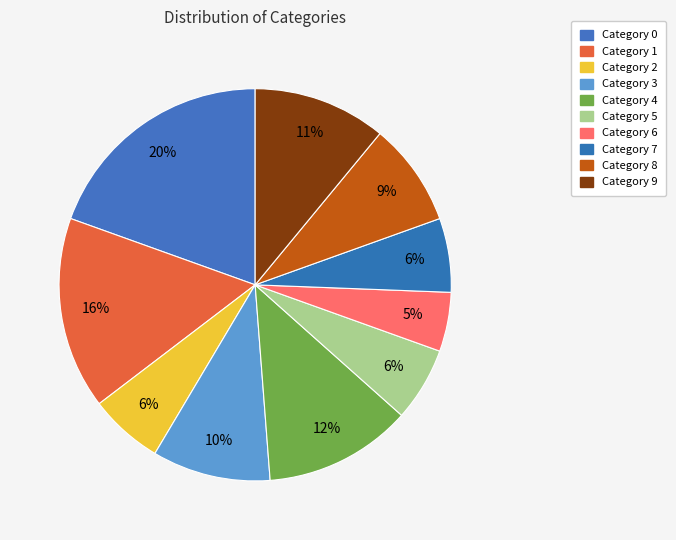

How many slices are in this pie chart?

10